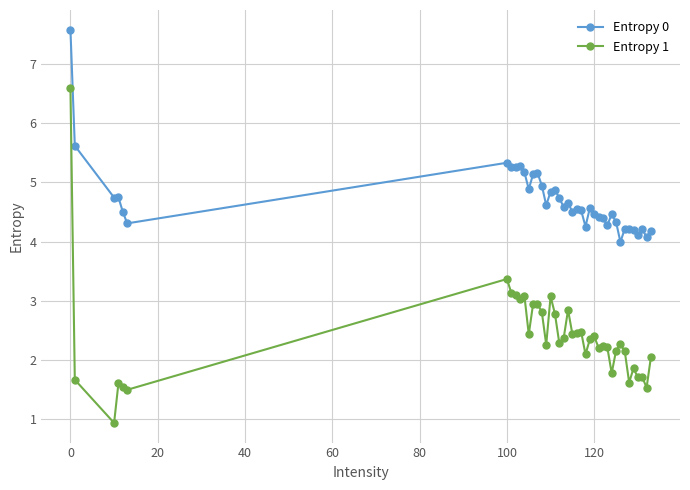

What is the minimum value shown in the chart?

0.9